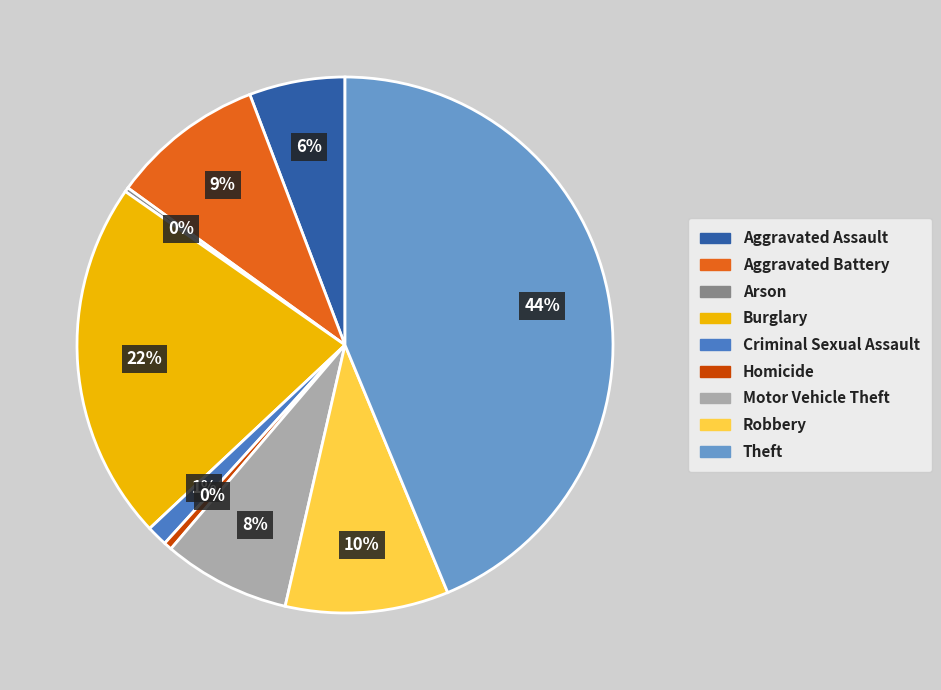

What percentage is the Aggravated Assault slice, to the nearest percent?

6%